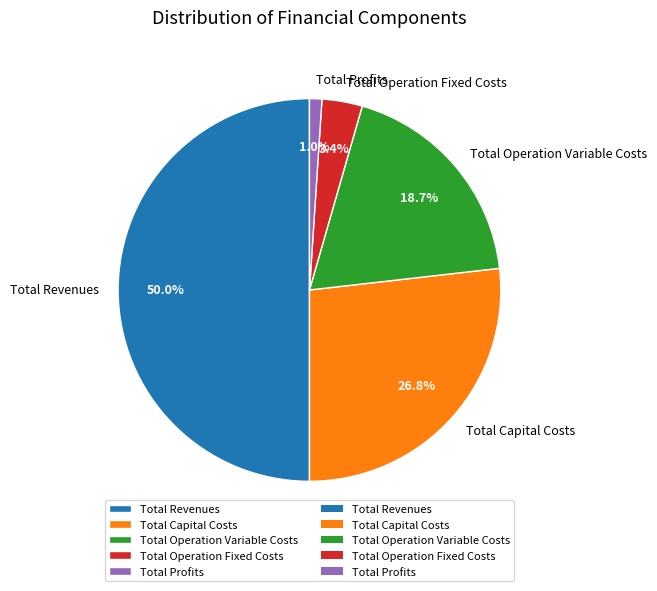

To the nearest percent, what is the combined percentage of Total Revenues and Total Profits?

51%